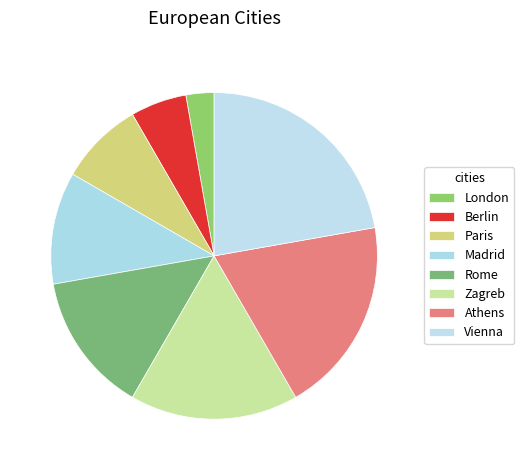

How many segments does this pie chart have?

8